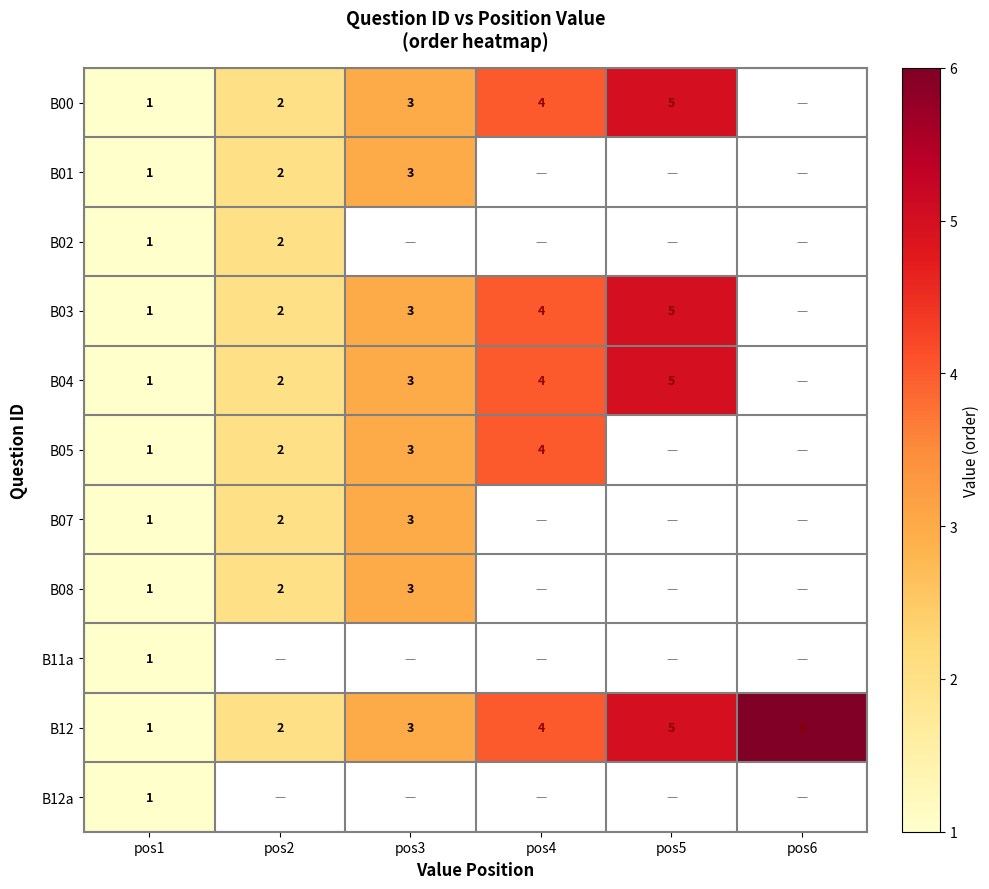

The value of B01 at pos1 is 1. True or false?

True